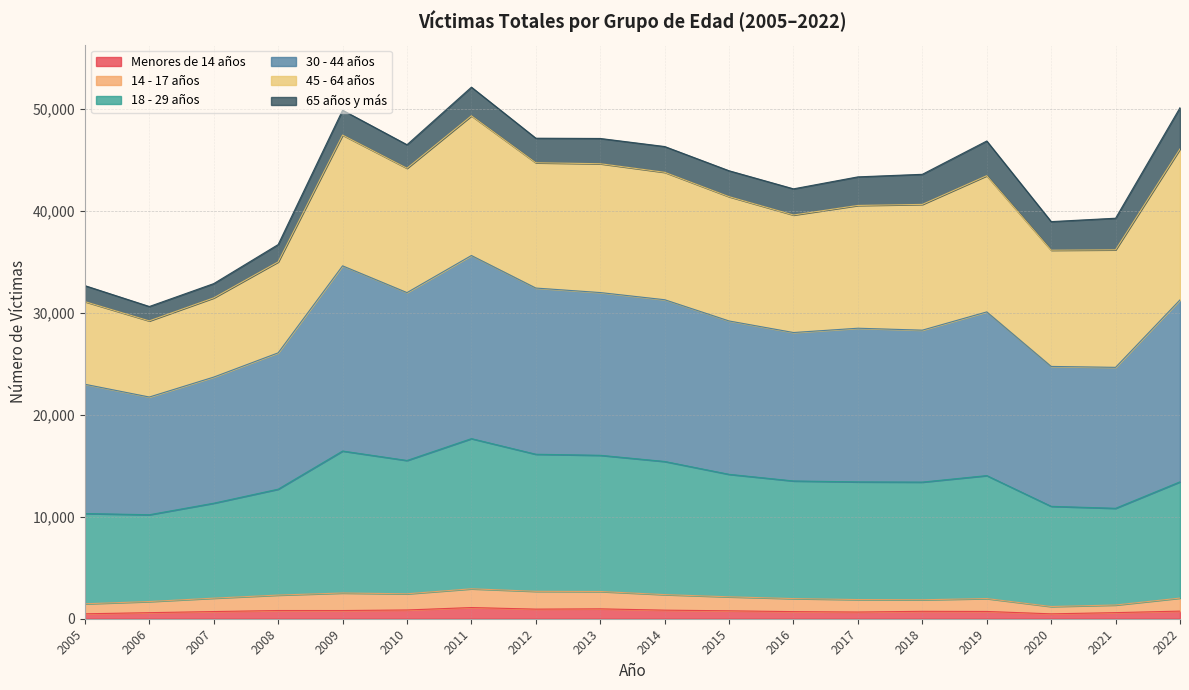

True or false: Menores de 14 años has a value of 841 at 2014.

True